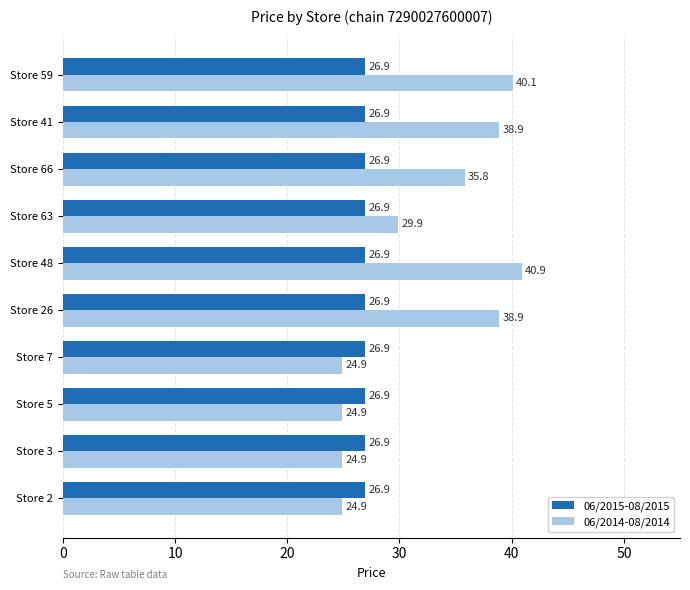

True or false: 06/2014-08/2014 has a value of 44.2 at Store 5.

False